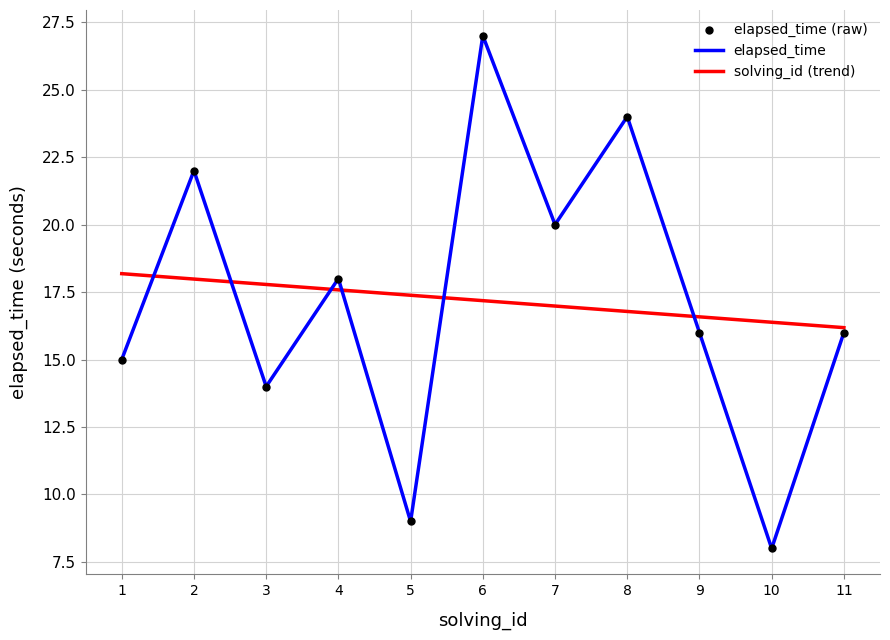

What is the spread (max minus min) of values at 8?

7.2